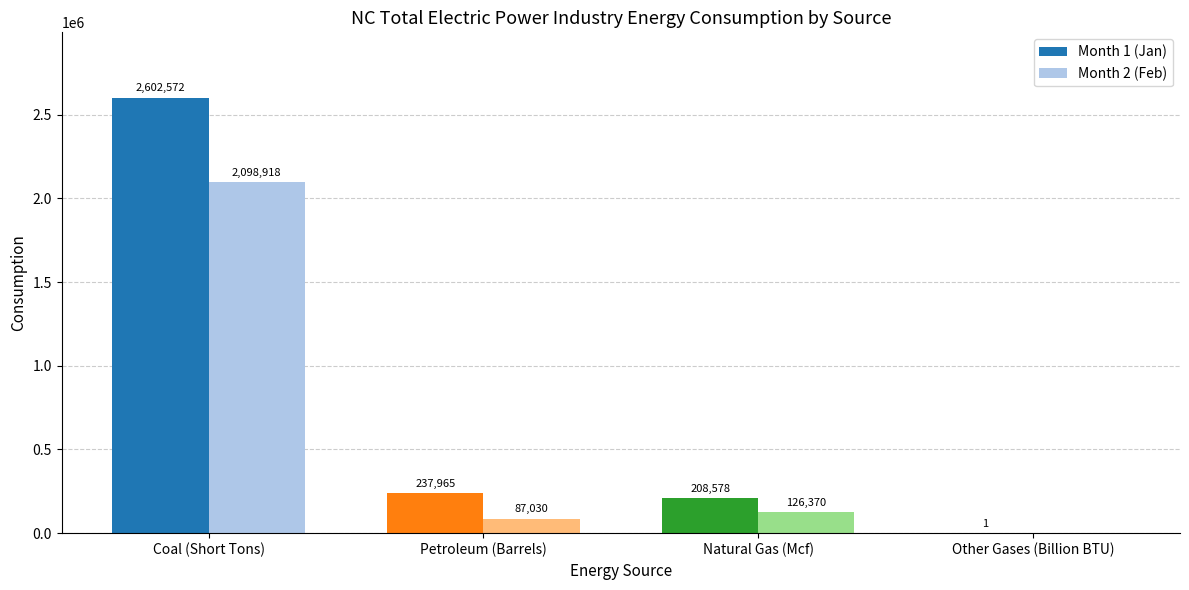

Which series changed the most between Petroleum (Barrels) and Natural Gas (Mcf)?

Month 2 (Feb)